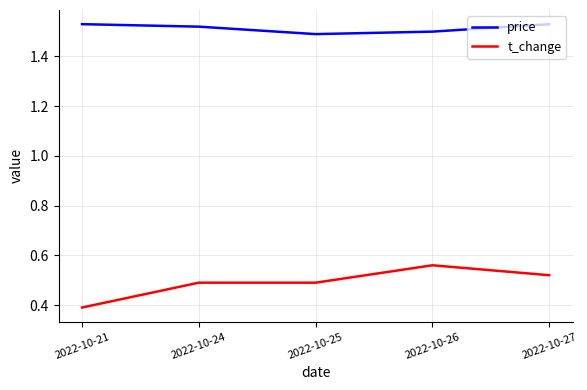

Which series has the widest spread of values?

t_change